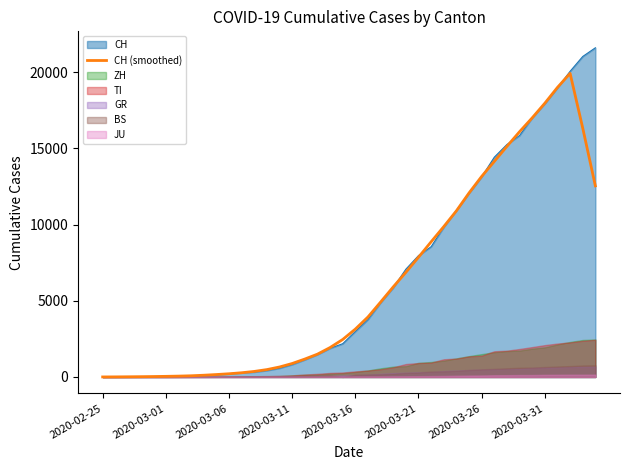

What is the ratio of the value at 18 to the value at 14?

2.9